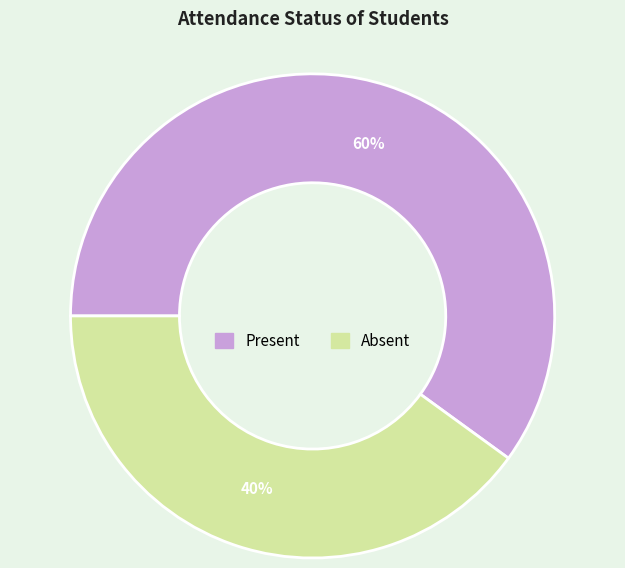

Between Absent and Present, which is larger?

Present